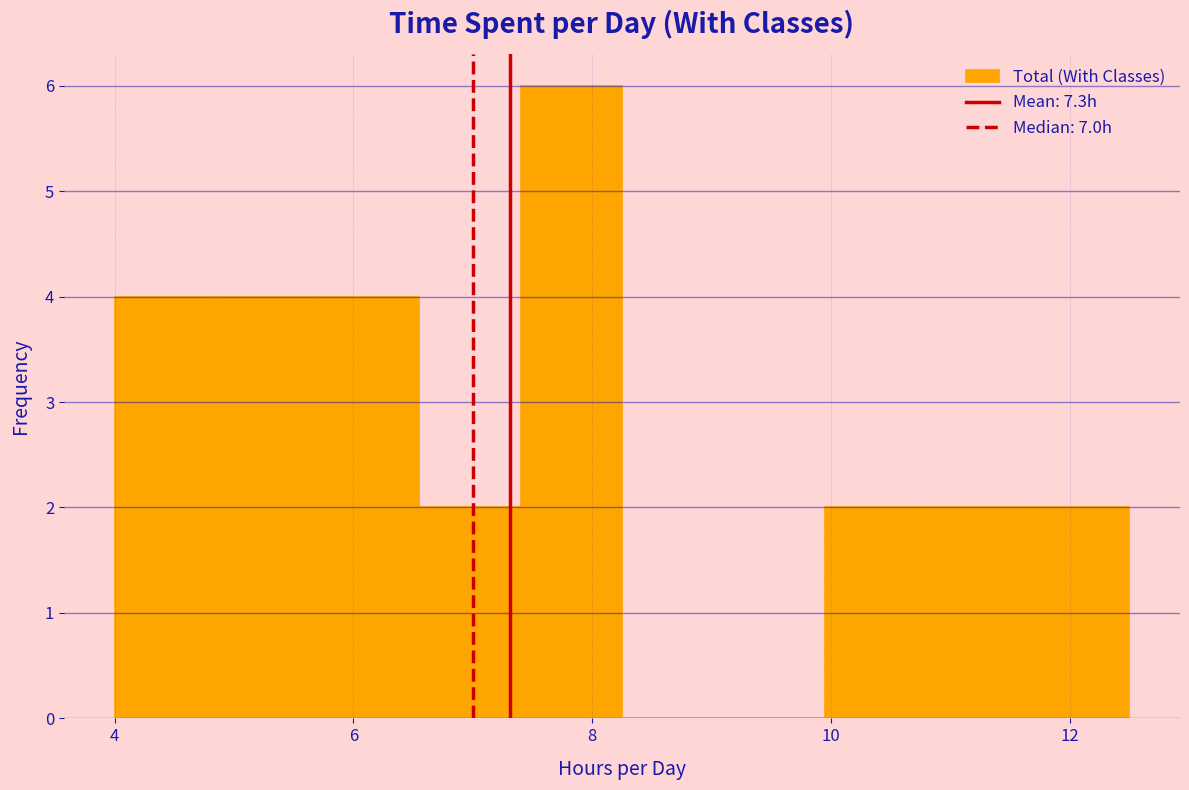

How tall is the bar that spans 4.00 to 4.85 on the x-axis? Neither the bar edges nor the heights are printed on the chart, so give them approximately, as read against the axes.

4